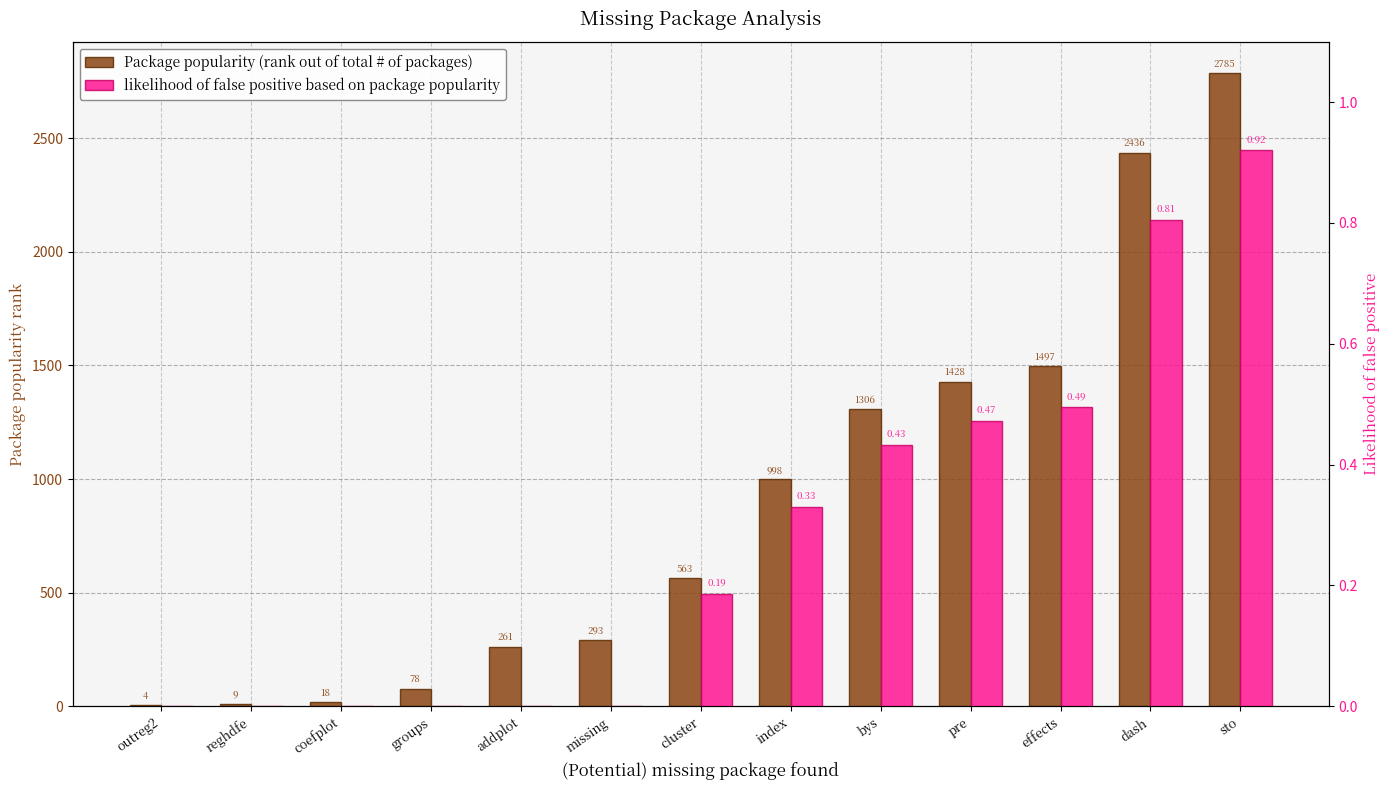

The likelihood of false positive based on package popularity series shows 0.2 at index. True or false?

False